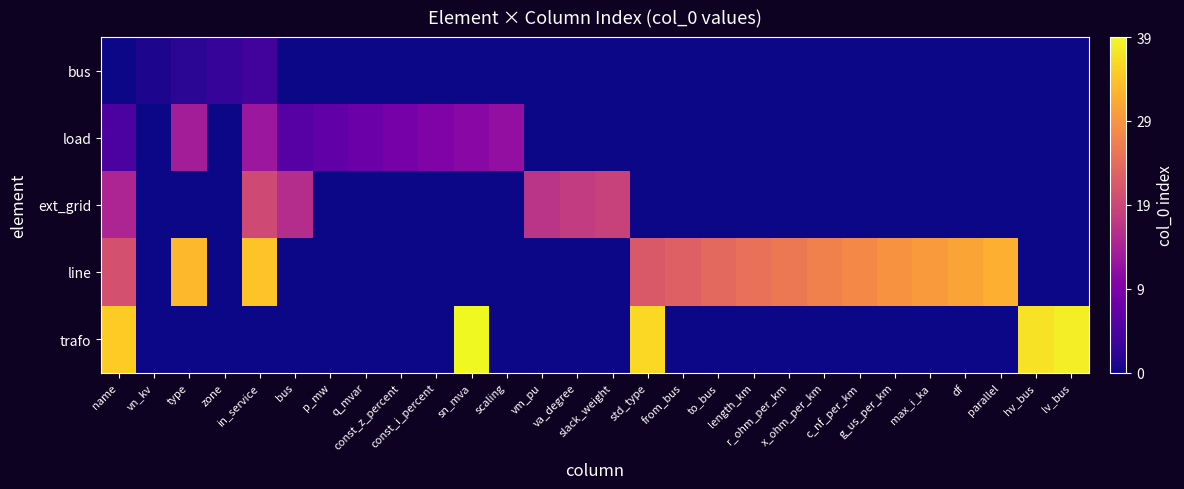

What is the spread (max minus min) of values at std_type?

36